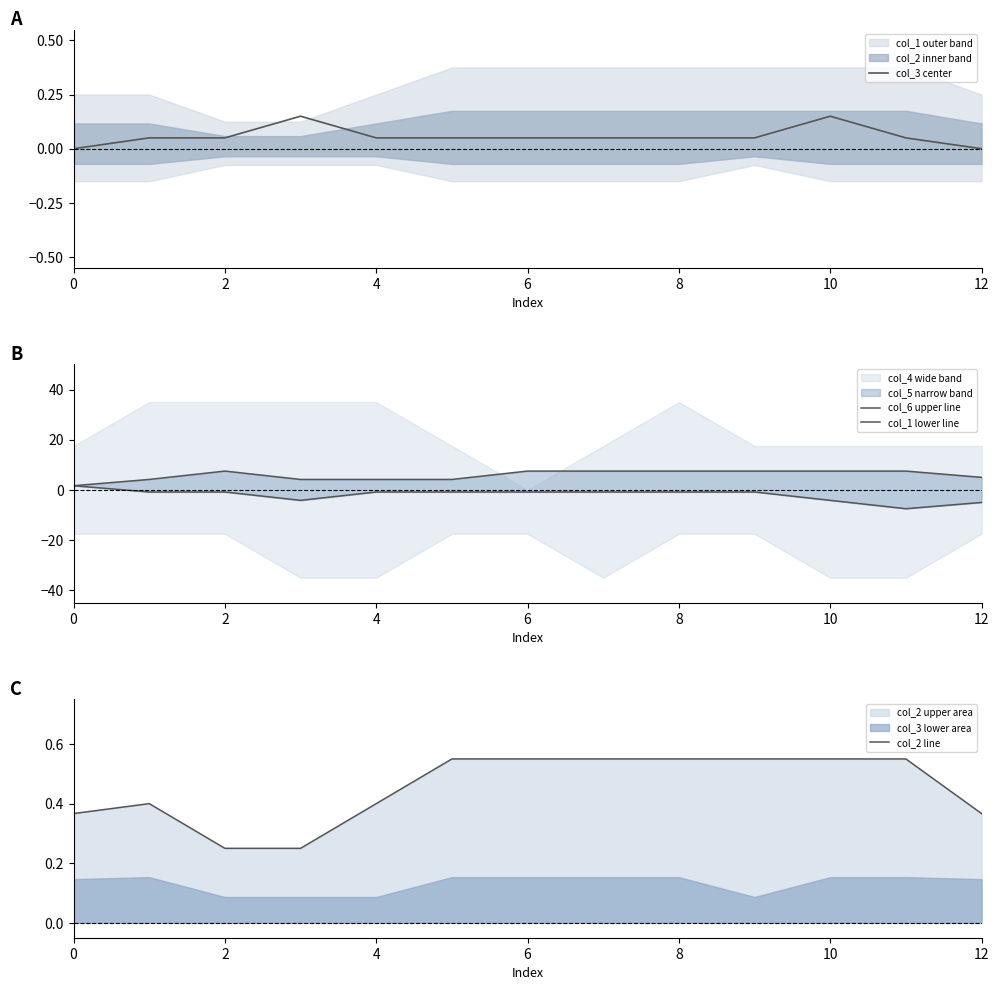

Which series has the largest total across all categories?

col_6 upper line